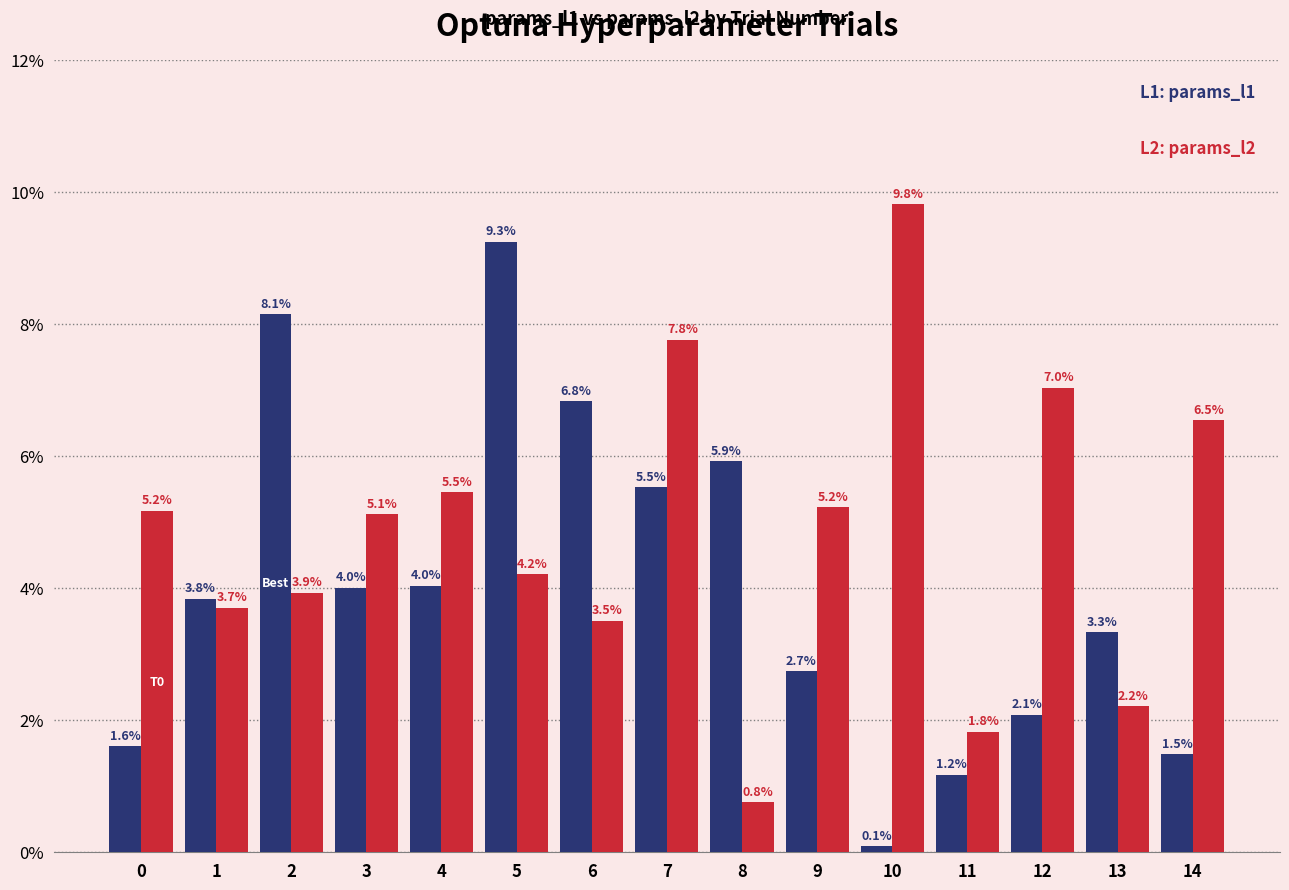

Are the bars horizontal?

No